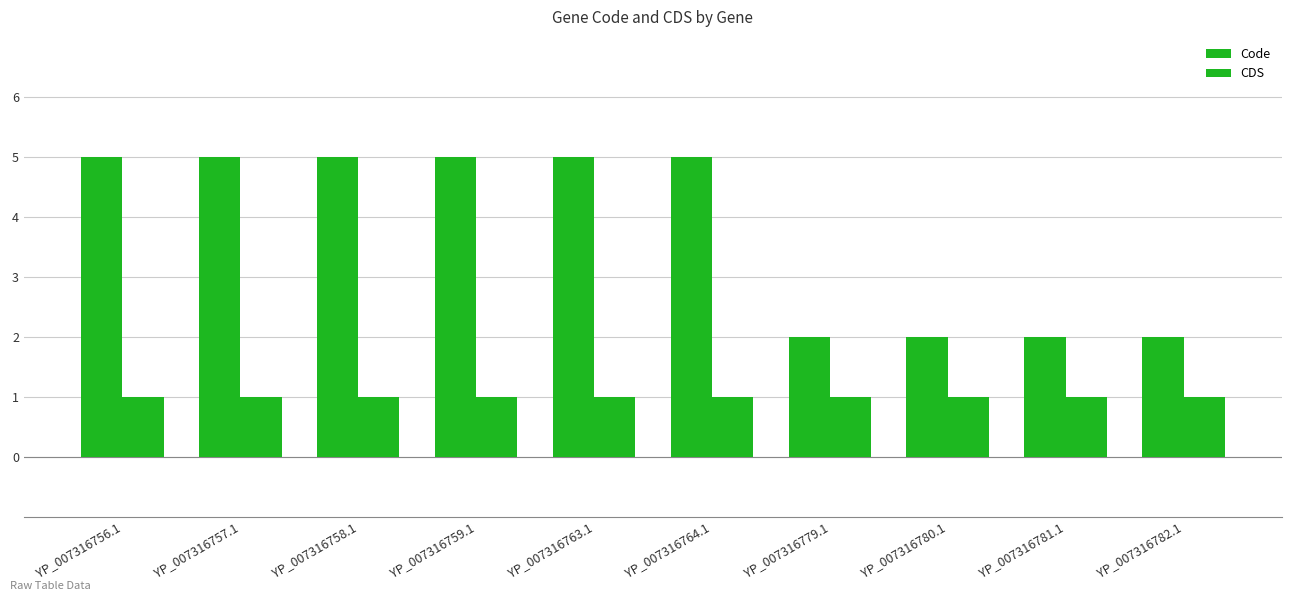

Does the chart contain any negative values?

No